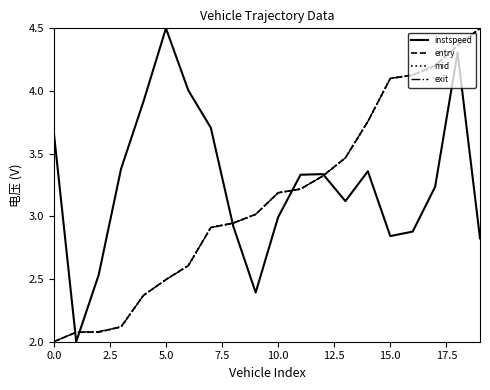

What is the maximum value for entry?

4.5